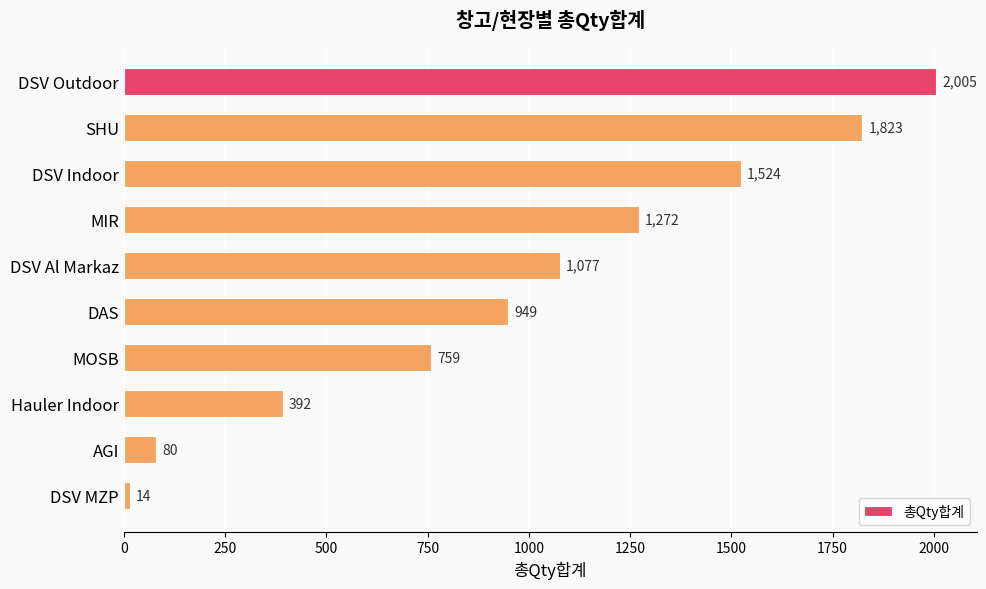

At which label is the value closest to 1009?

DAS